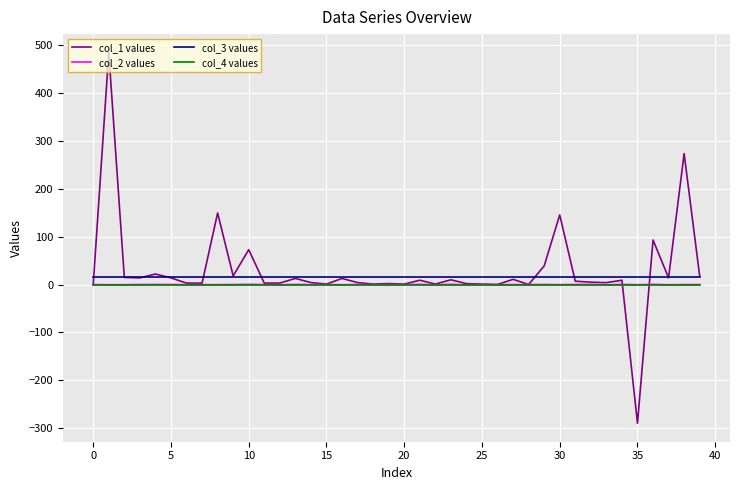

What is the maximum value shown in the chart?

483.9